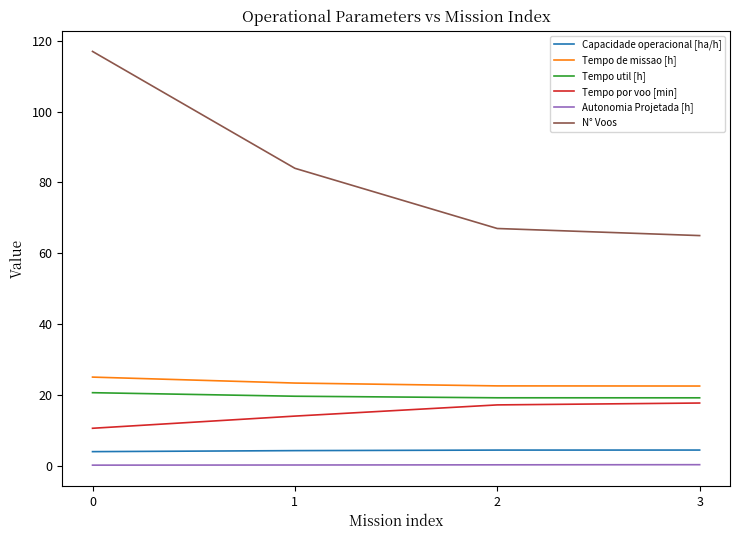

Which series has the widest spread of values?

N° Voos